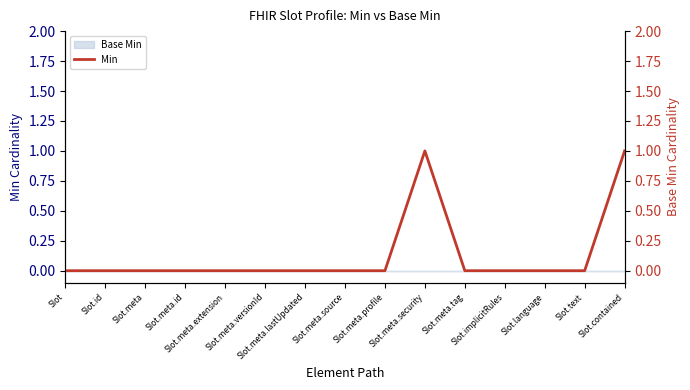

Between Slot.language and Slot.meta.versionId, which is larger?

Slot.language